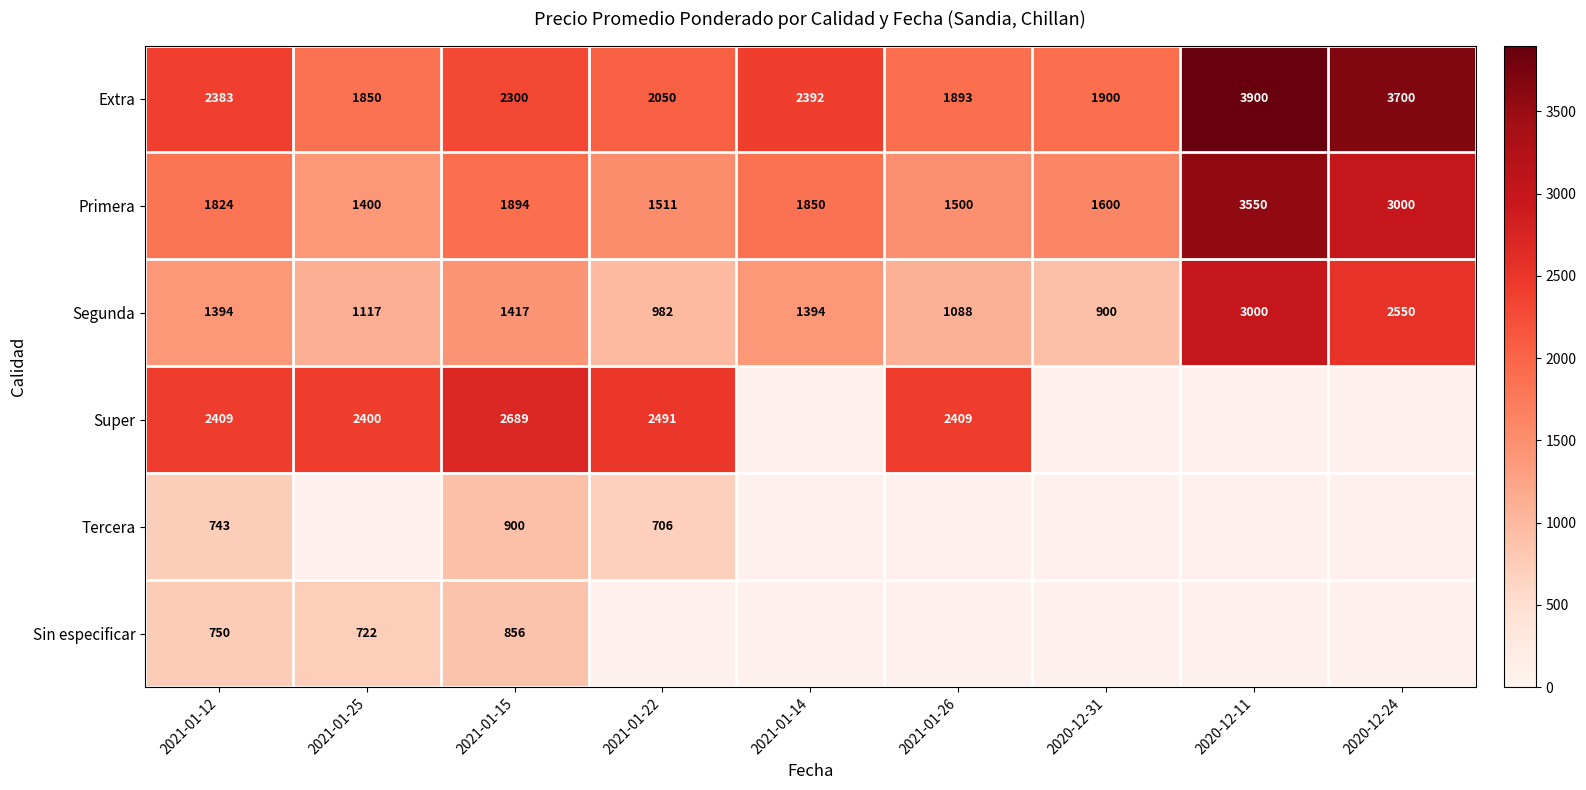

Rank the categories by Extra value from highest to lowest.

2020-12-11, 2020-12-24, 2021-01-14, 2021-01-12, 2021-01-15, 2021-01-22, 2020-12-31, 2021-01-26, 2021-01-25